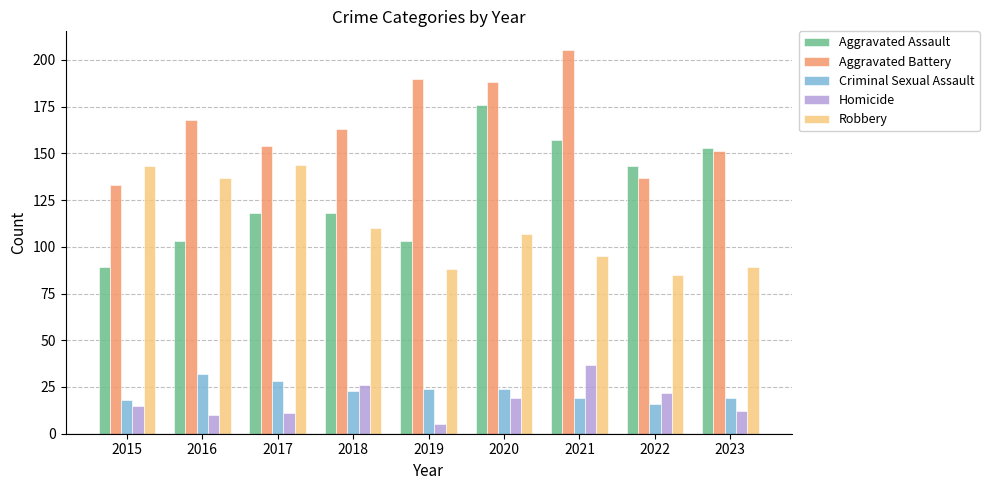

At 2022, list the series in order from largest to smallest.

Aggravated Assault, Aggravated Battery, Robbery, Homicide, Criminal Sexual Assault